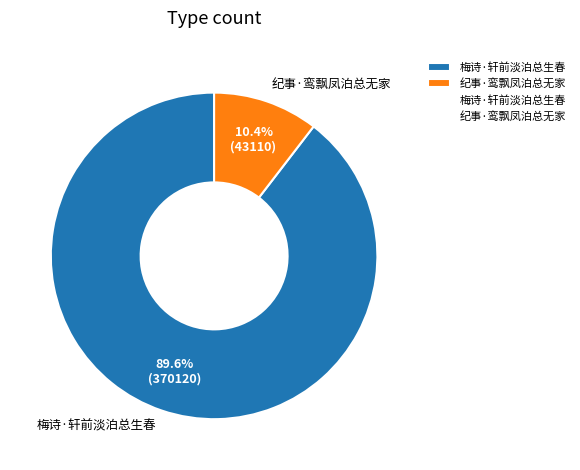

Which category has the biggest portion of the pie?

梅诗·轩前淡泊总生春